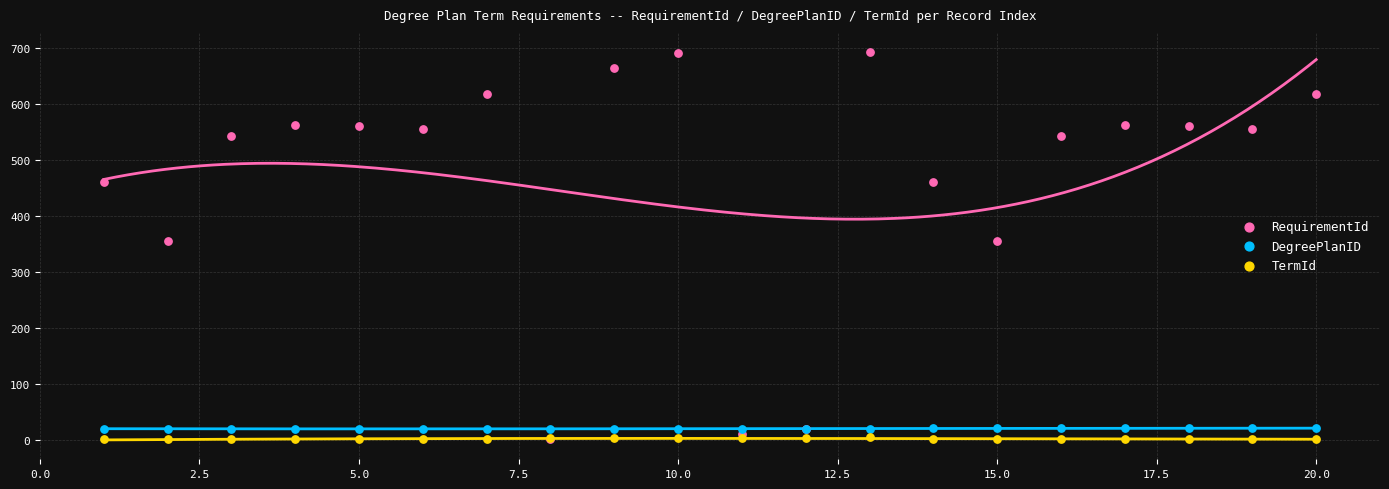

Which series has the largest Y range (max minus min)?

RequirementId